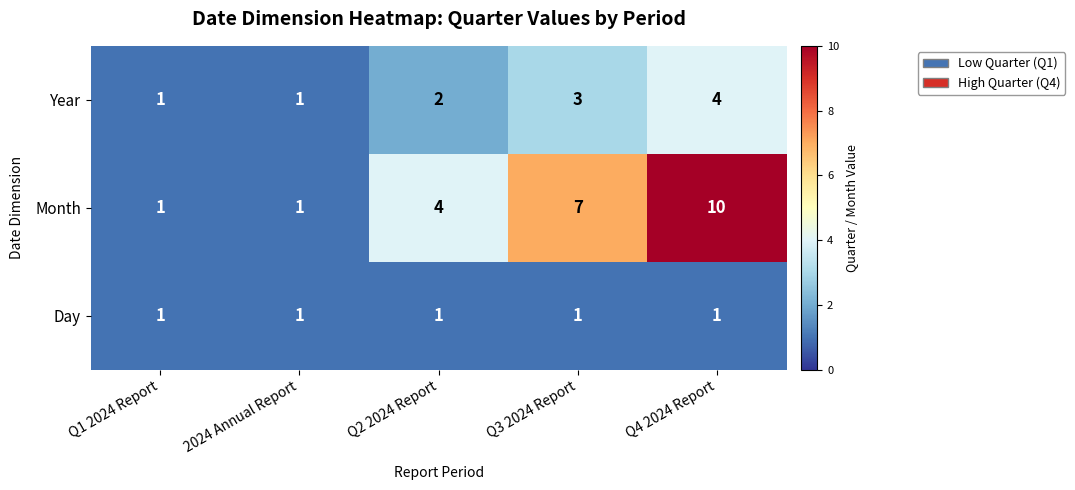

Reading left to right, what are all the values shown in this chart?

Year: 1	1	2	3	4
Month: 1	1	4	7	10
Day: 1	1	1	1	1